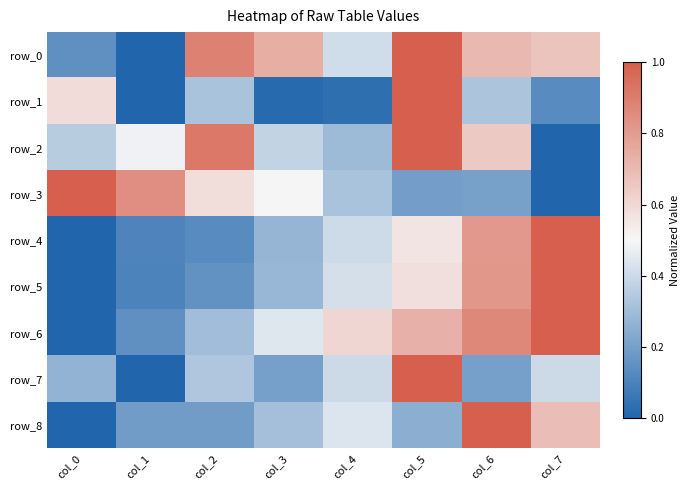

True or false: row_5 has a value of 1.4 at col_6.

False